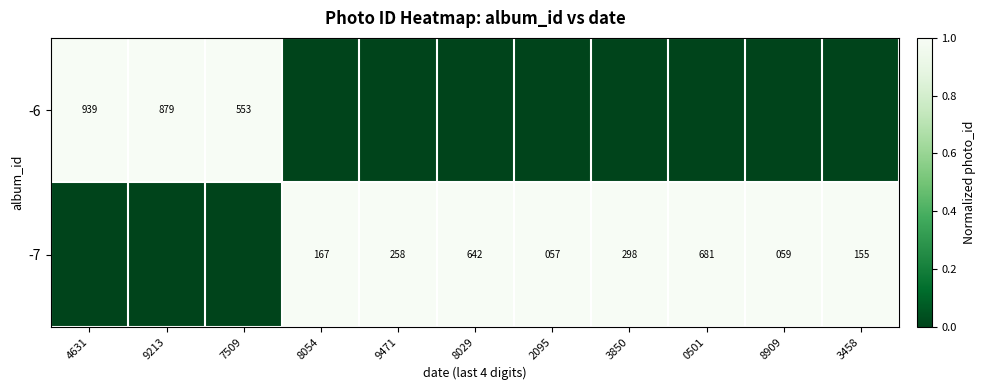

Is it true that -6 equals 481 at 9213?

False